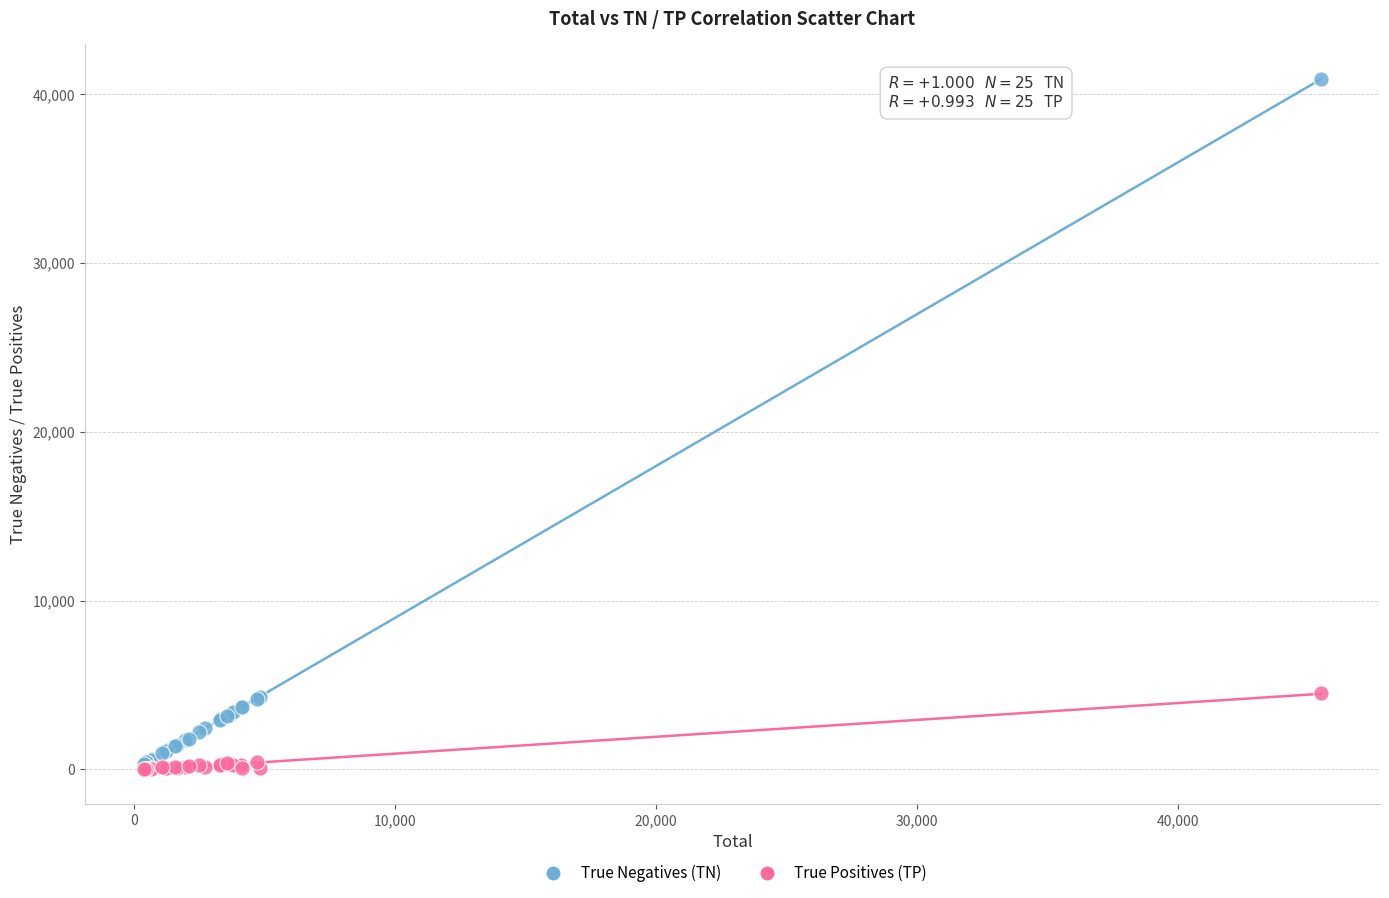

Which series contains the highest Y value?

True Negatives (TN)